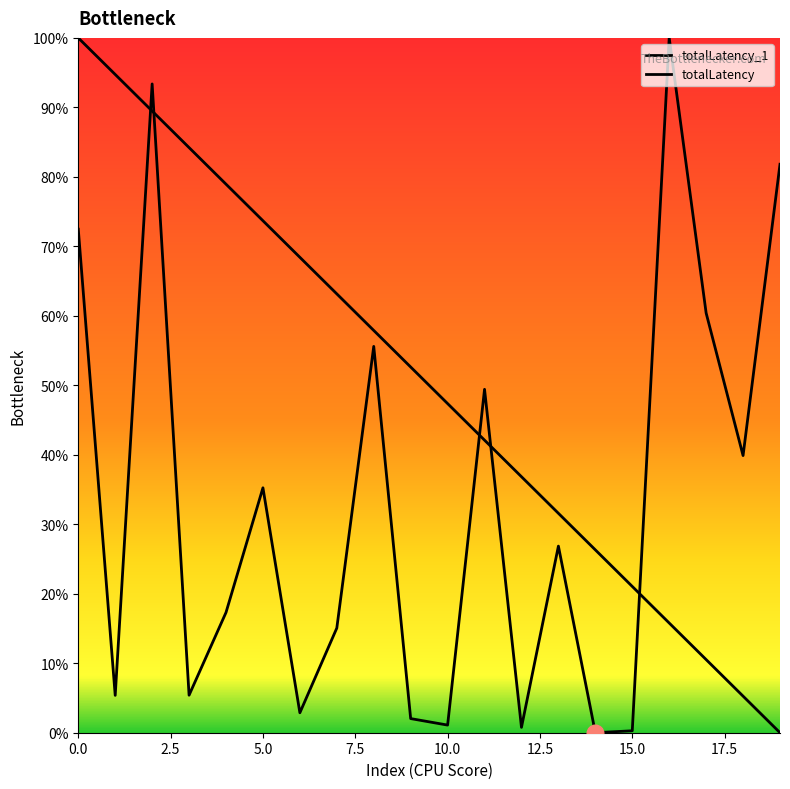

Does the chart display data point markers on the line(s)?

No